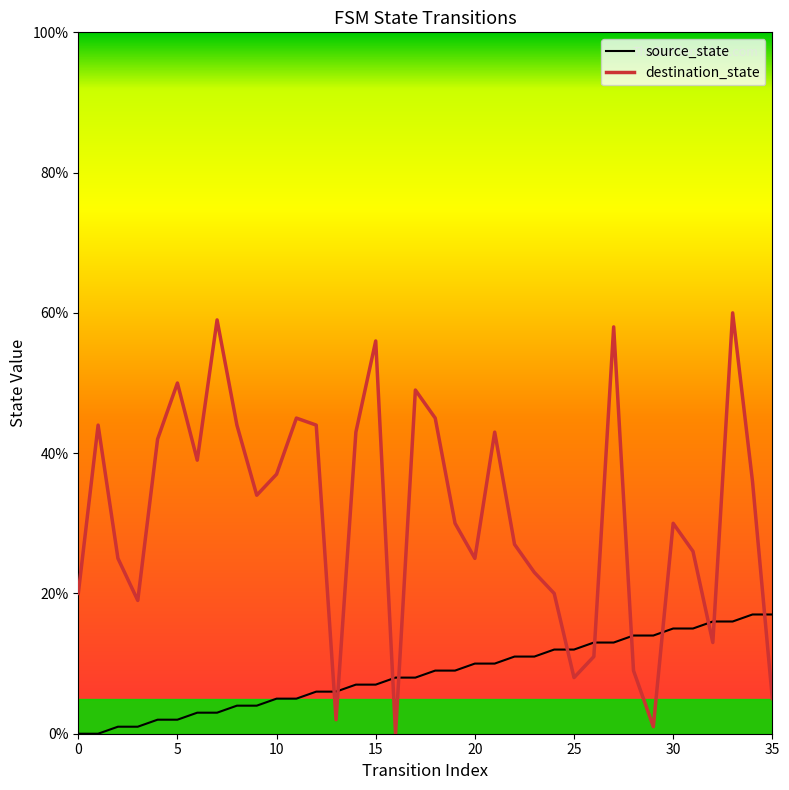

Which series has the widest spread of values?

destination_state